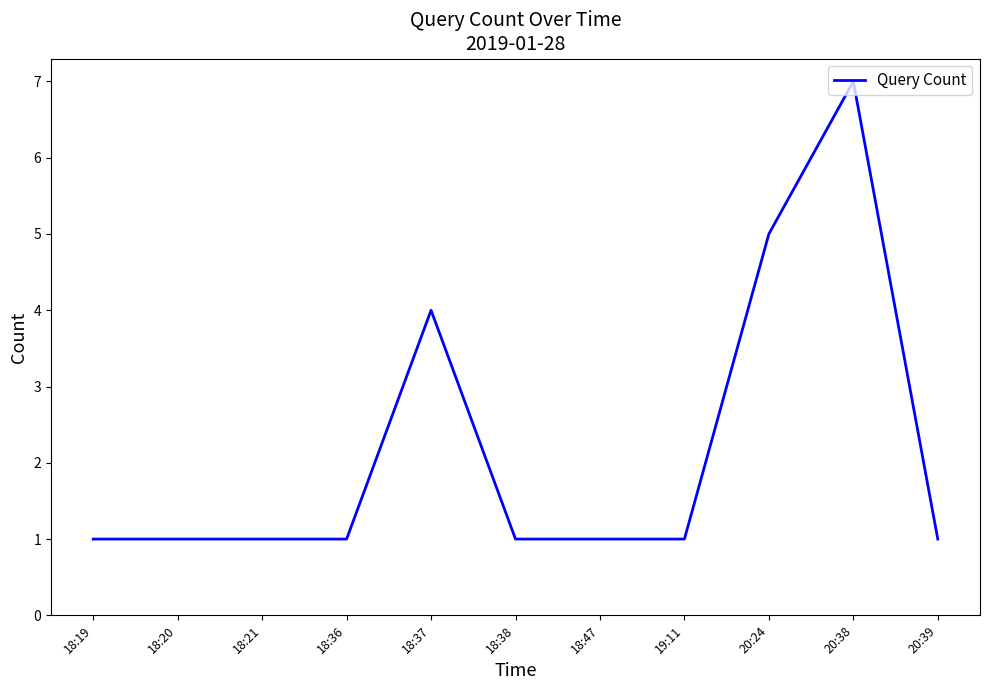

Reading right to left, extract all data points from this chart.

1	7	5	1	1	1	4	1	1	1	1